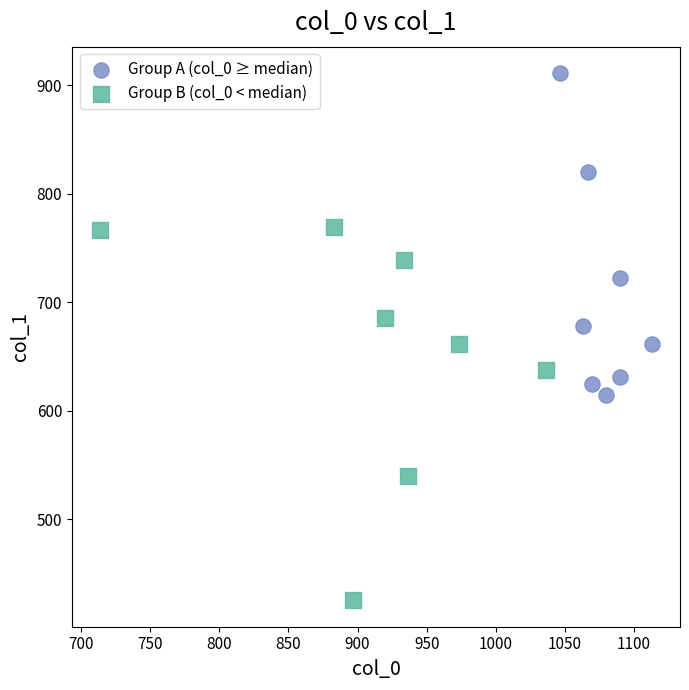

Which series reaches the minimum Y coordinate?

Group B (col_0 < median)